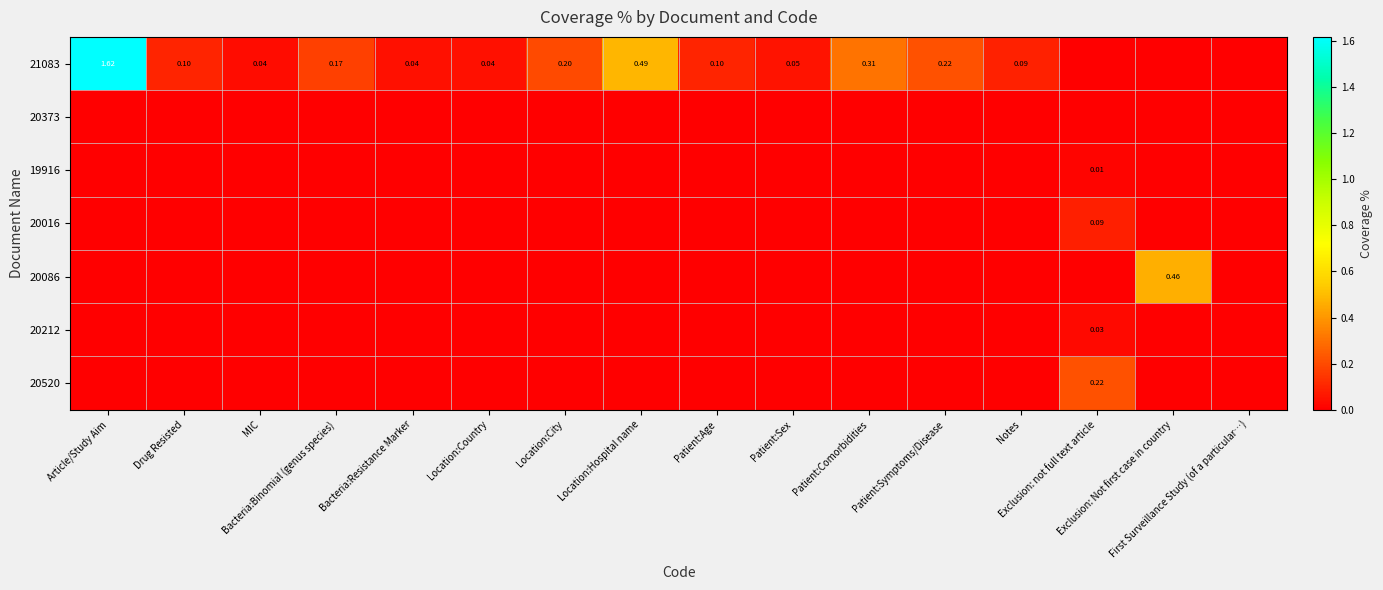

What is the maximum value shown in the chart?

1.6